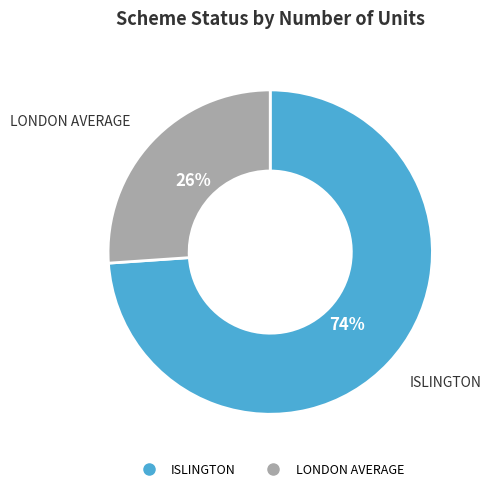

Which slice is the smallest?

LONDON AVERAGE